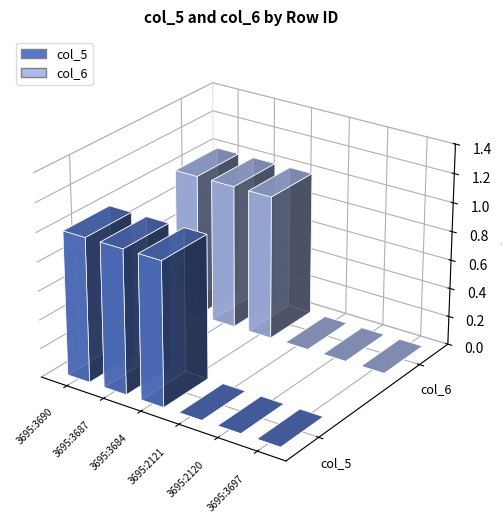

What is the difference between the col_6 values at 3695:3697 and 3695:3690?

1